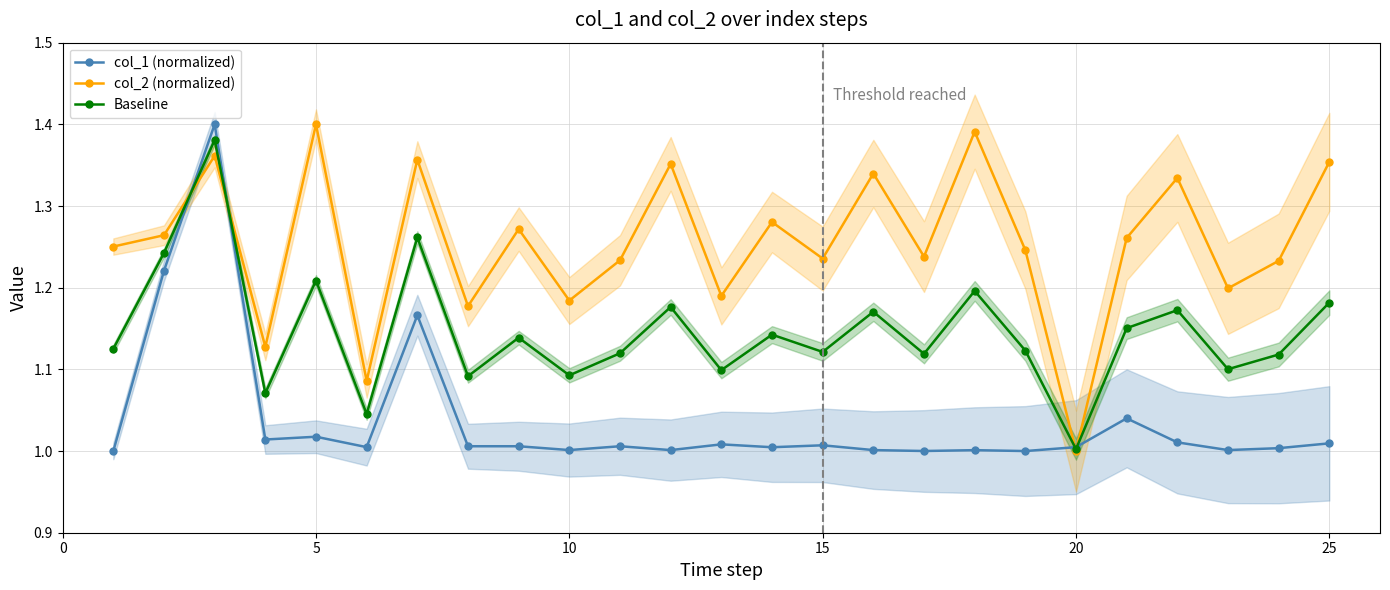

Which category has the lowest value in the col_2 (normalized) series?

20